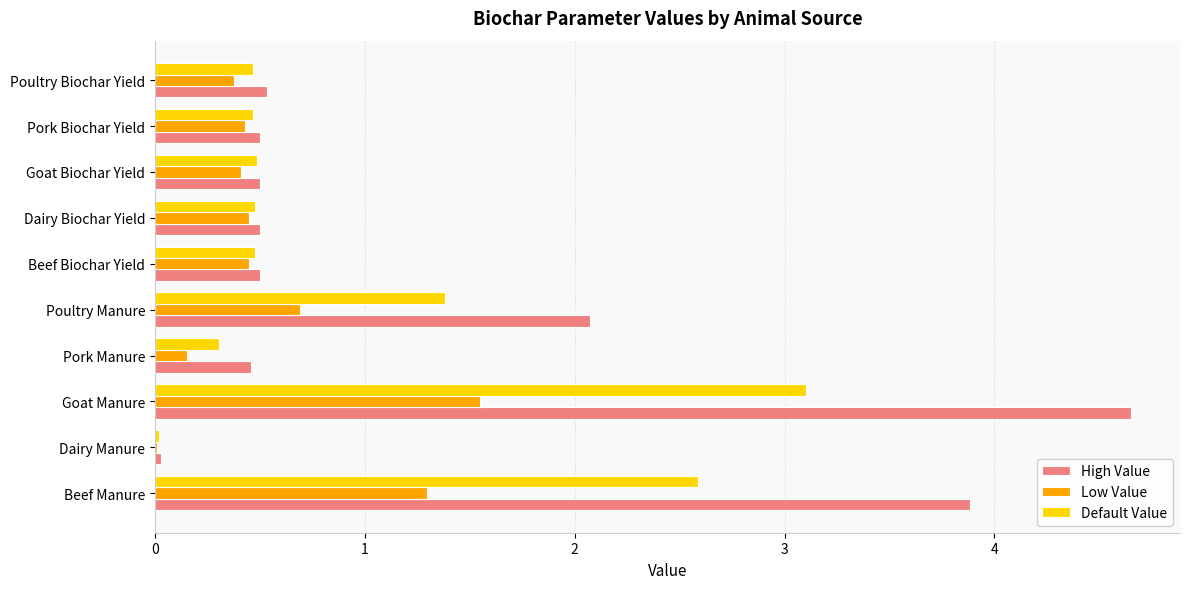

Is the value of Low Value at Beef Manure greater than the value of Default Value at Pork Biochar Yield?

Yes